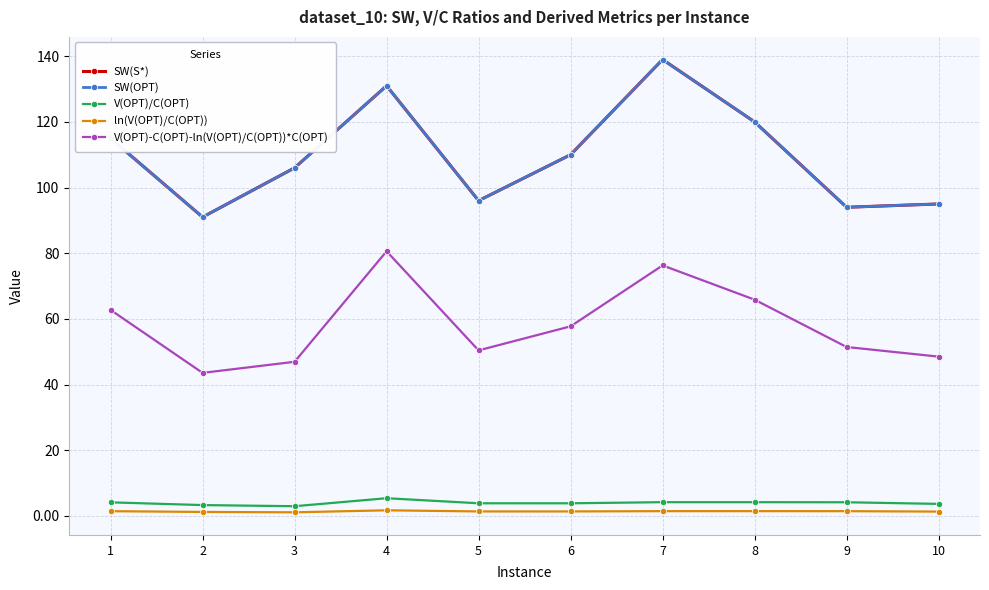

True or false: ln(V(OPT)/C(OPT)) and SW(S*) intersect in this chart.

False